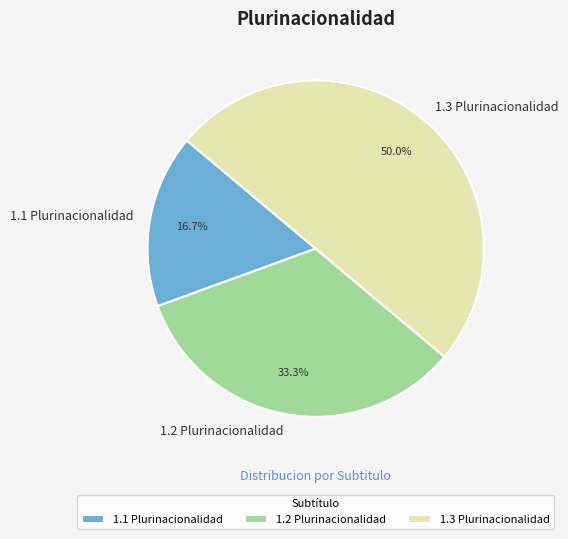

To the nearest percent, what percentage of the pie is 1.2 Plurinacionalidad?

33%